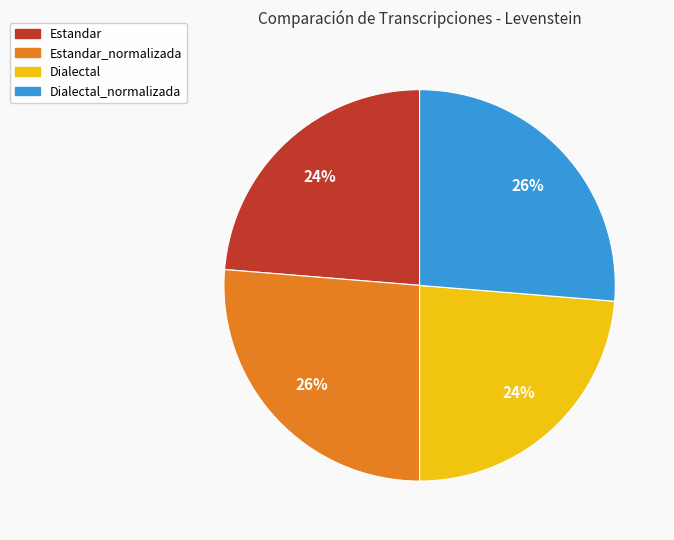

To the nearest percent, what is the average slice percentage?

25%